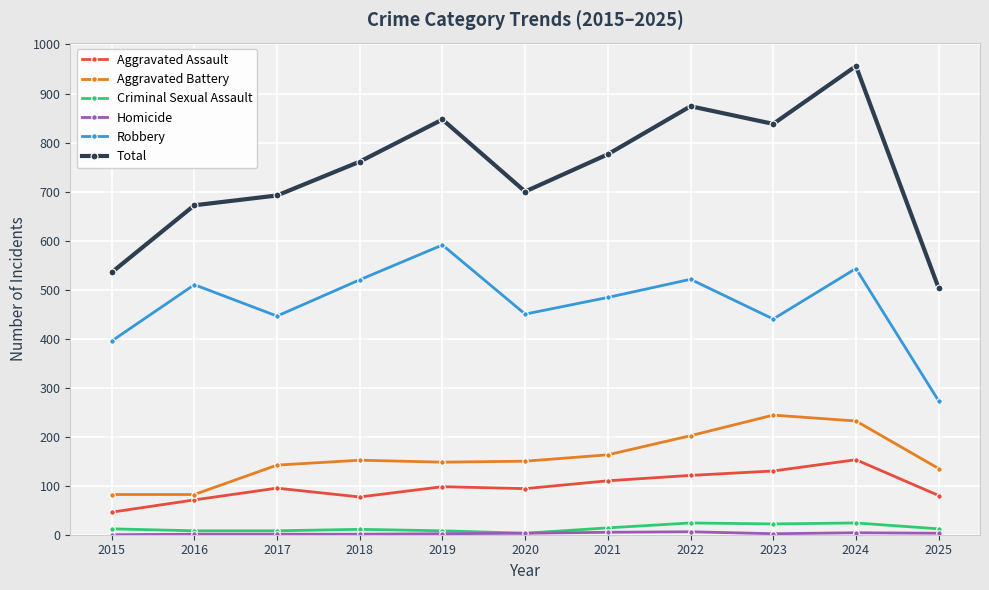

True or false: Total and Aggravated Battery cross at least once.

False